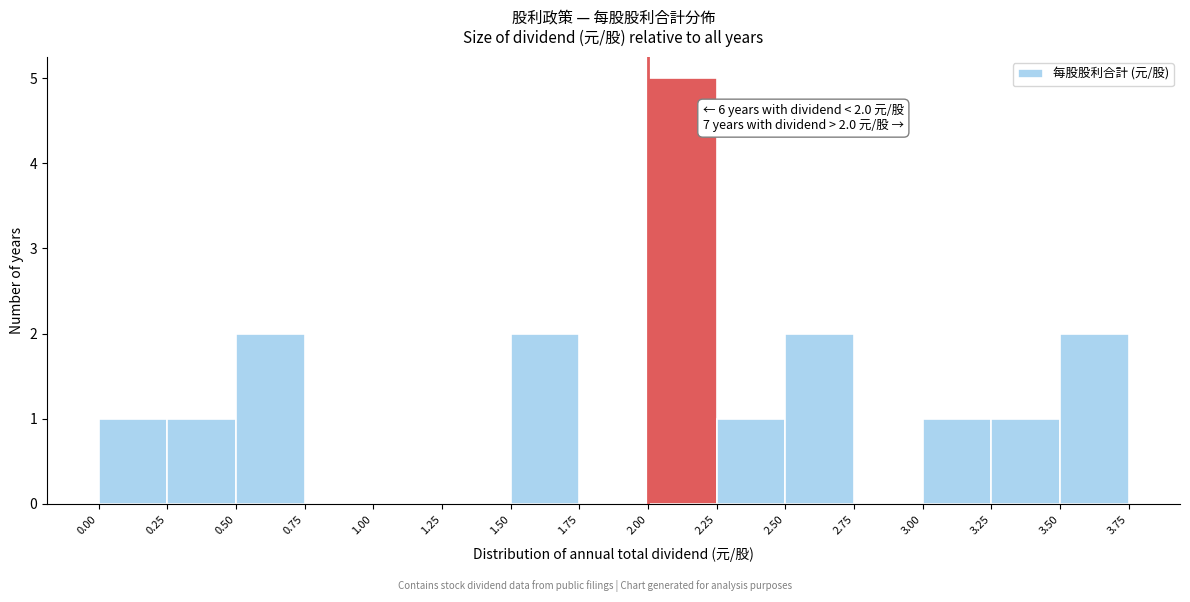

Which range on the x-axis has the tallest bar?

2.00 to 2.25